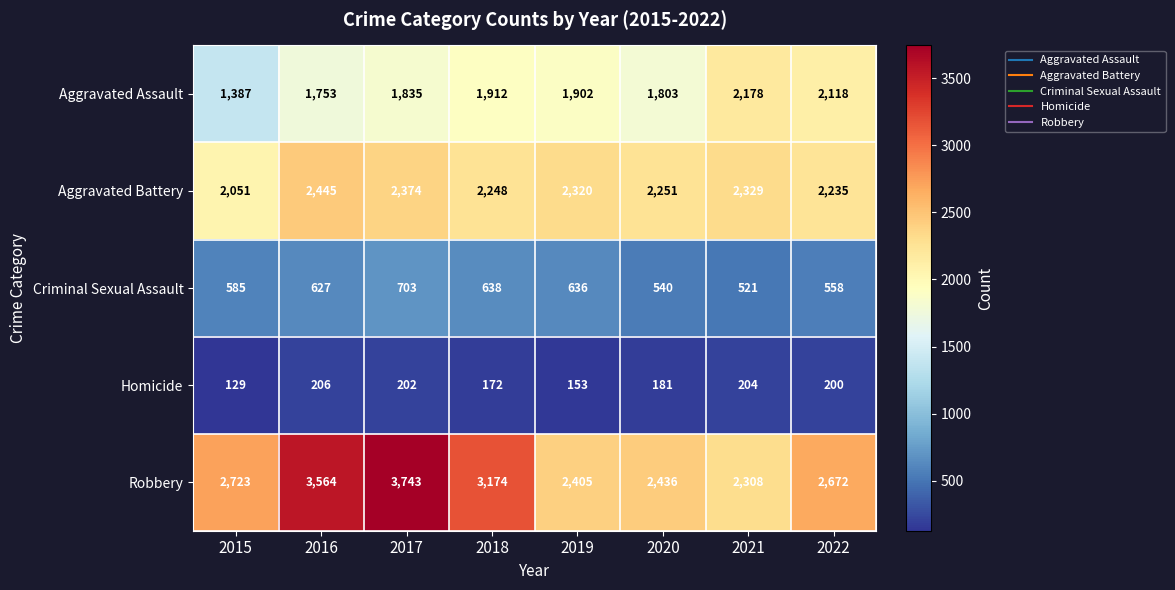

Which series has the largest total across all categories?

Robbery